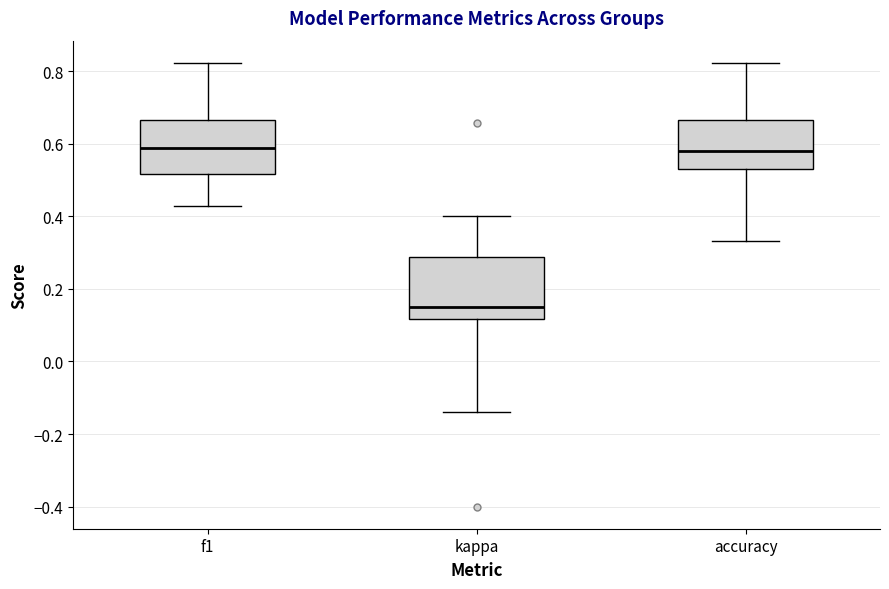

Which box has the lowest median line?

kappa